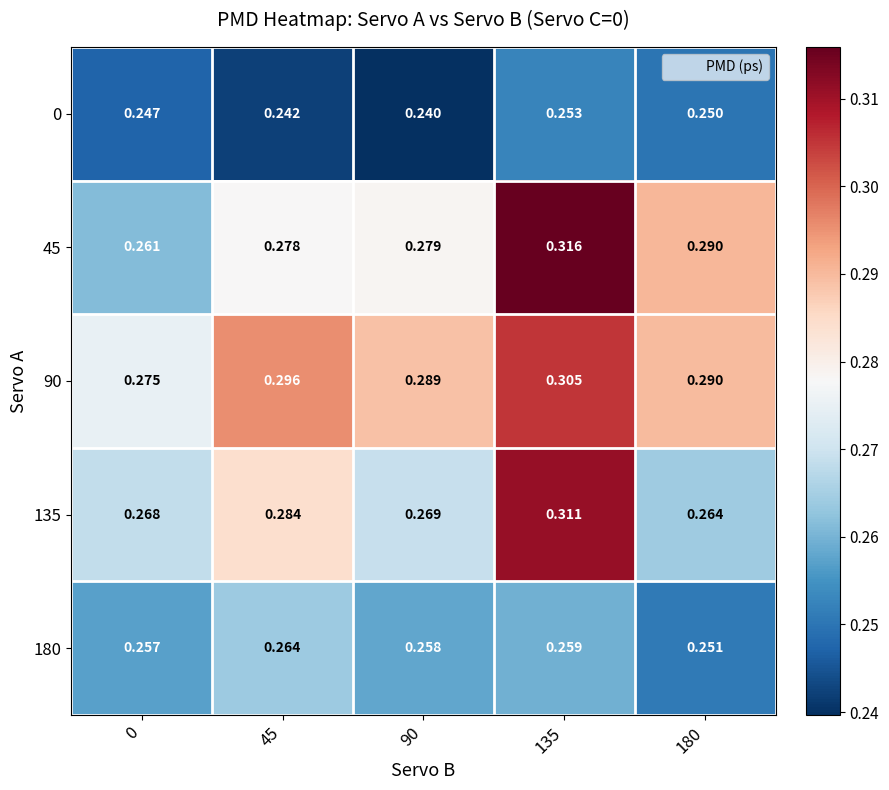

Is the value of 0 at 45 greater than the value of 45 at 45?

No